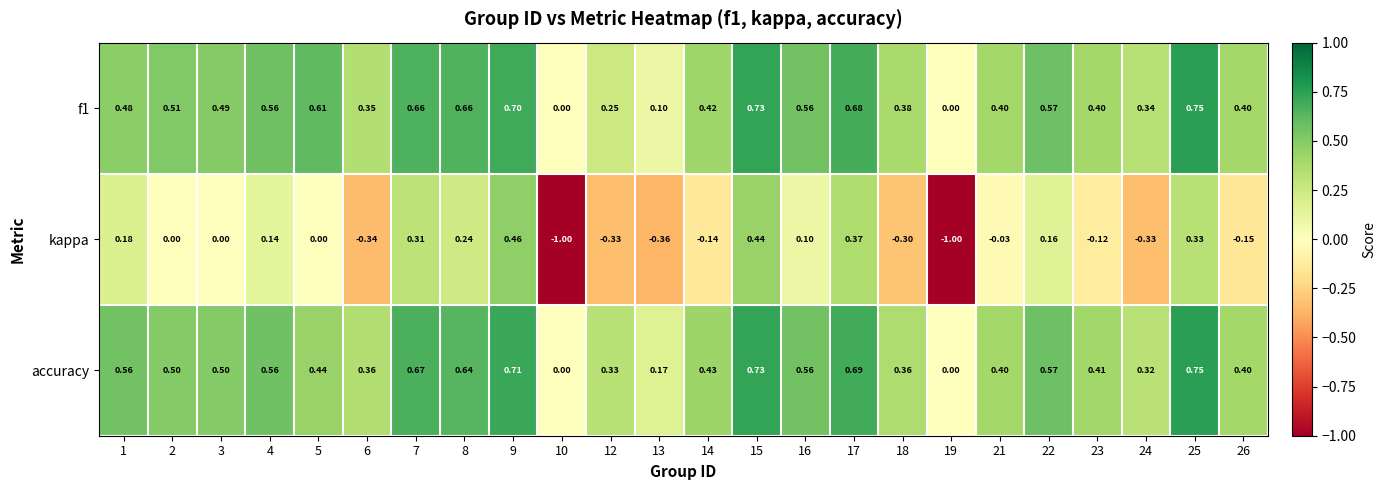

How many values in f1 are above zero?

22